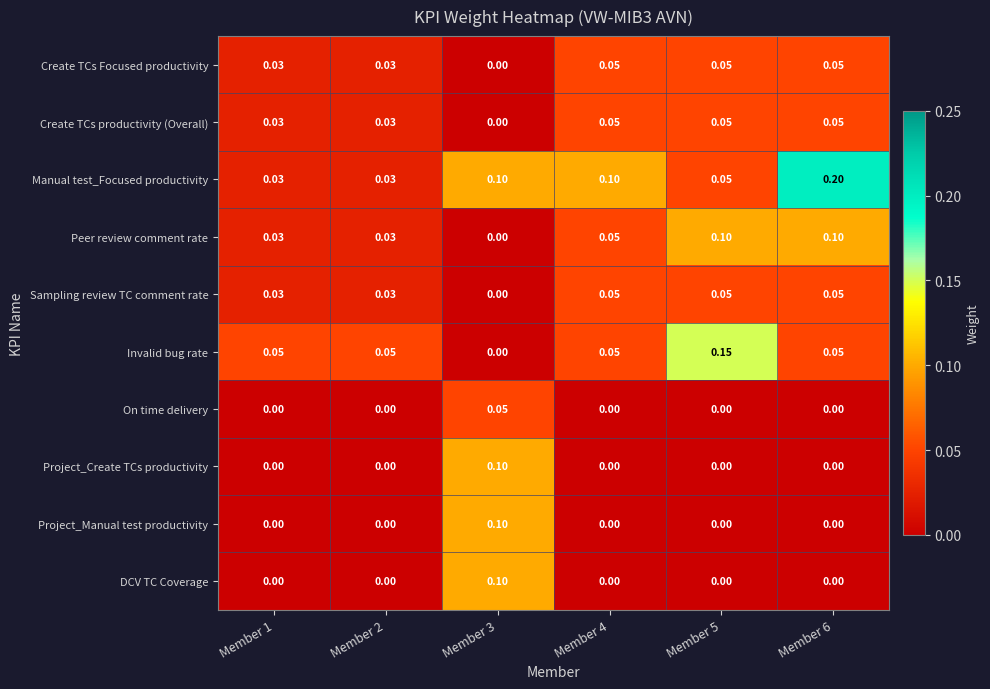

Which series has the largest range (max minus min)?

Manual test_Focused productivity